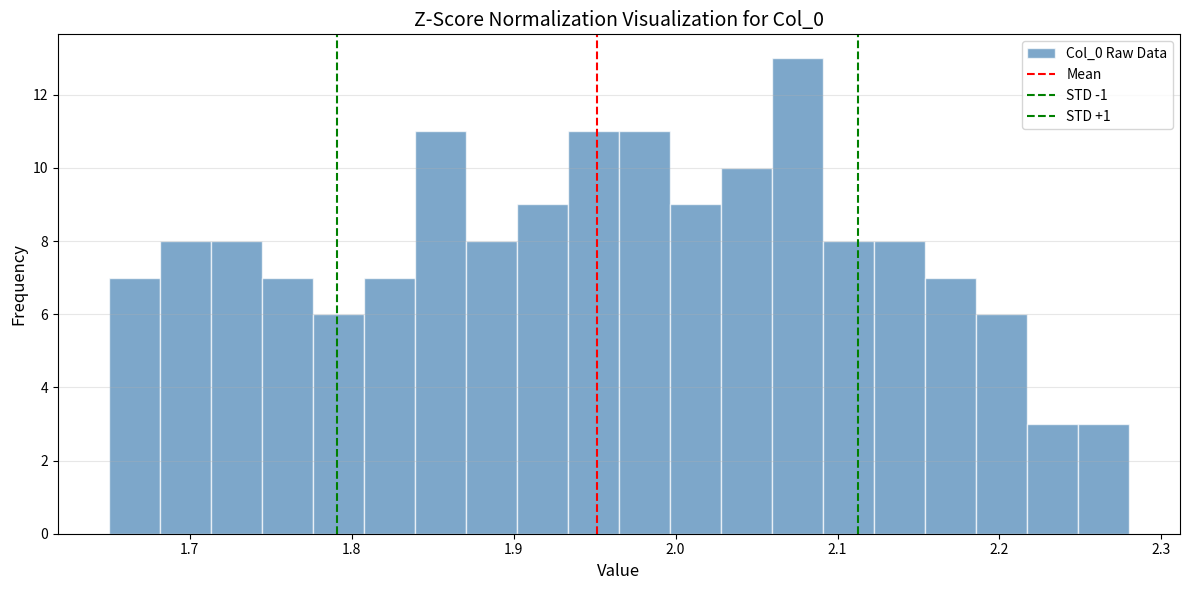

Around what value on the x-axis is the tallest bar? Give the approximate position of its centre, as read against the axis.

2.08